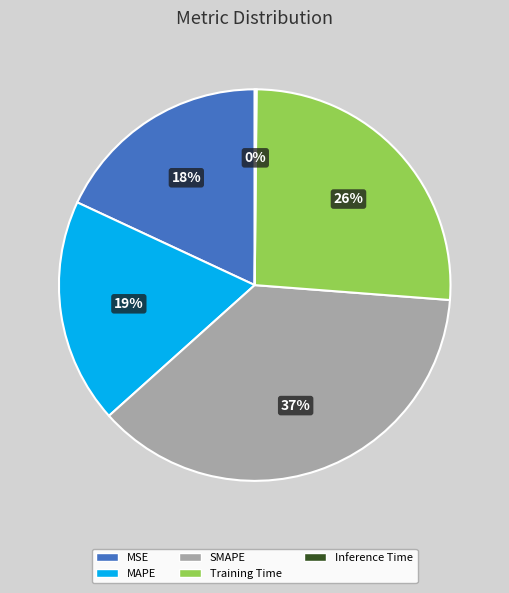

Between MAPE and Training Time, which is larger?

Training Time